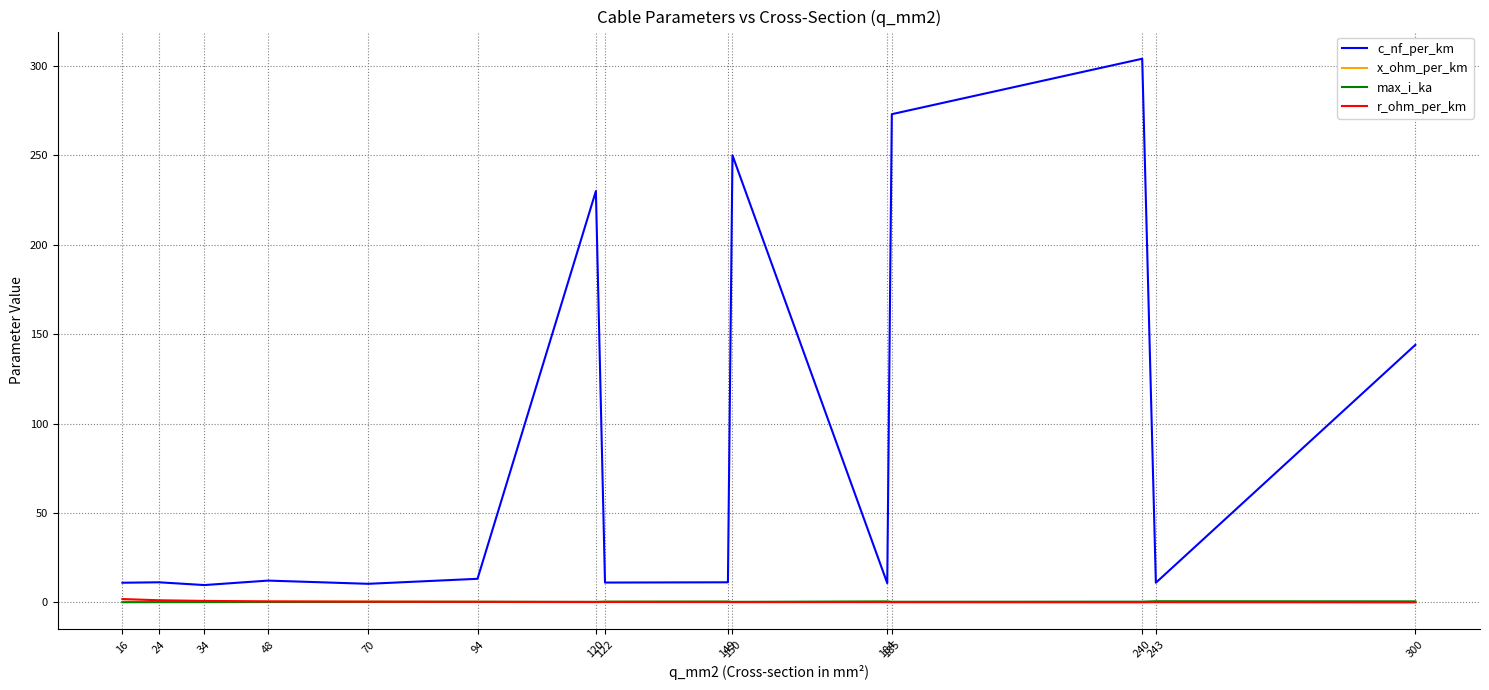

True or false: max_i_ka and c_nf_per_km intersect in this chart.

False